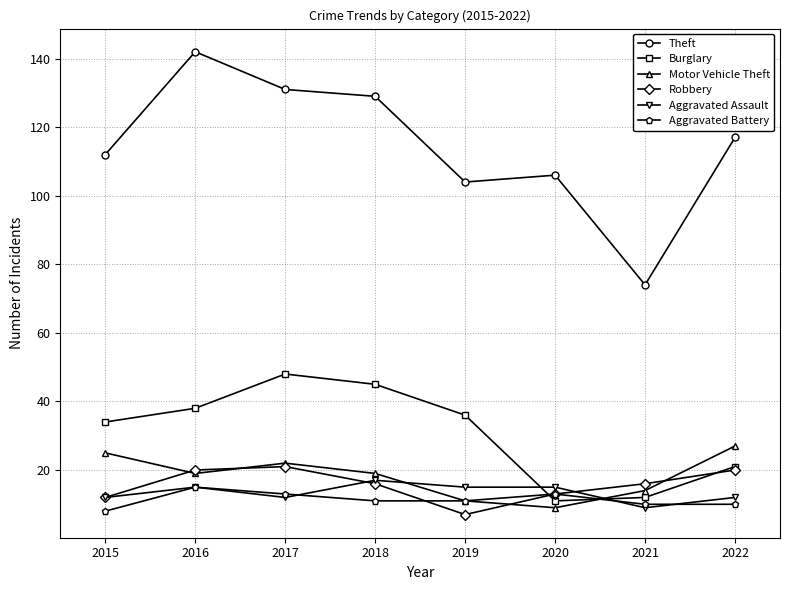

Where is the first local maximum for Aggravated Battery?

2016